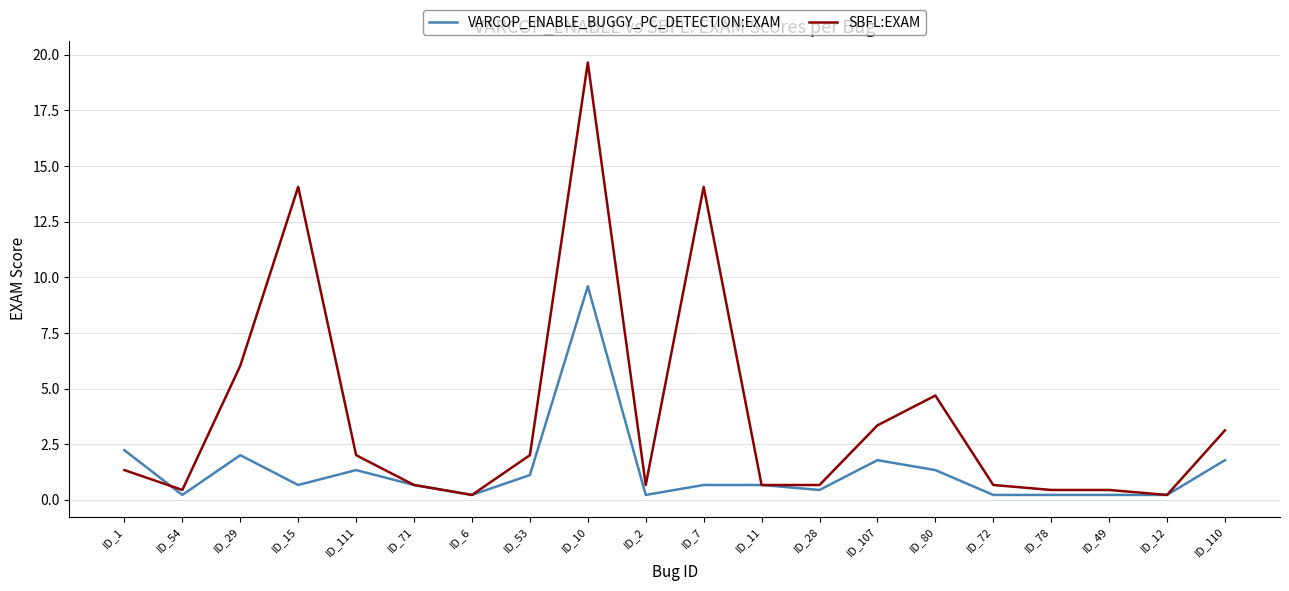

Which series has the widest spread of values?

SBFL:EXAM